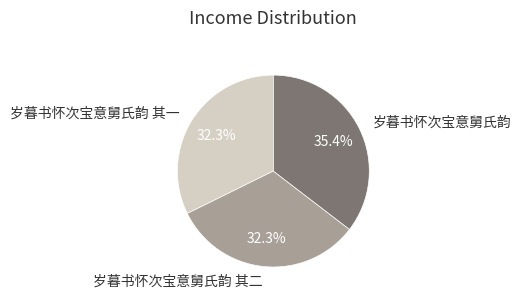

Is there a majority slice in this chart?

No